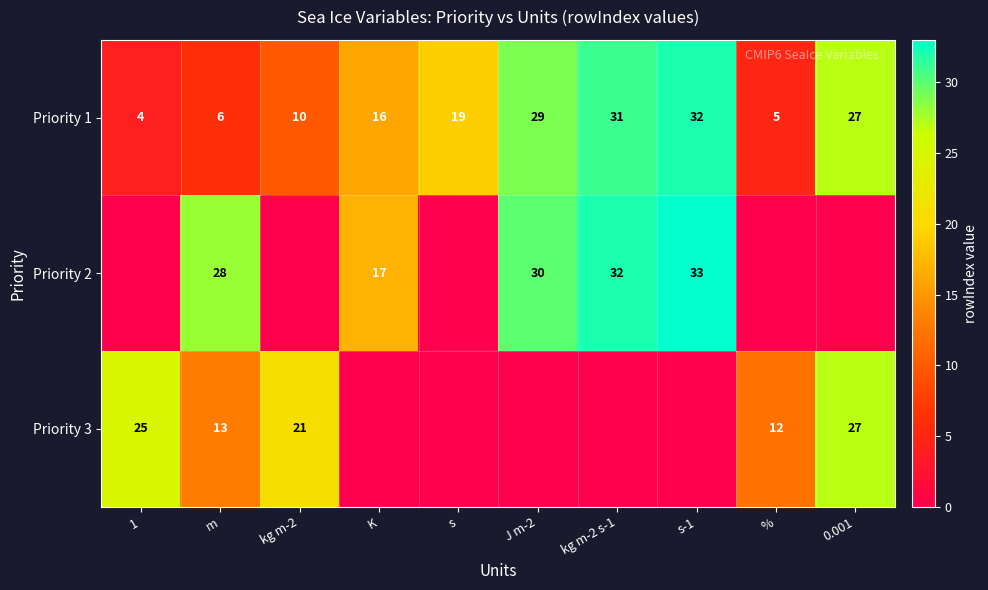

The Priority 1 series shows 5 at %. True or false?

True